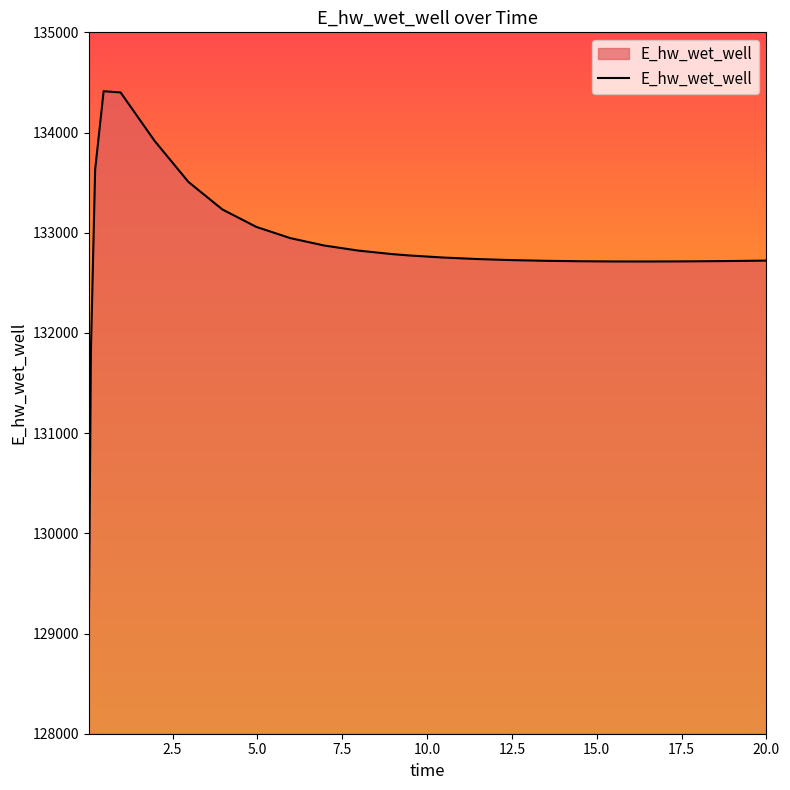

What is the minimum value shown in the chart?

128990.1